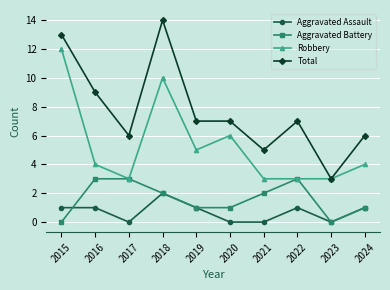

What is the difference between the second highest and minimum values in the Aggravated Battery series?

3